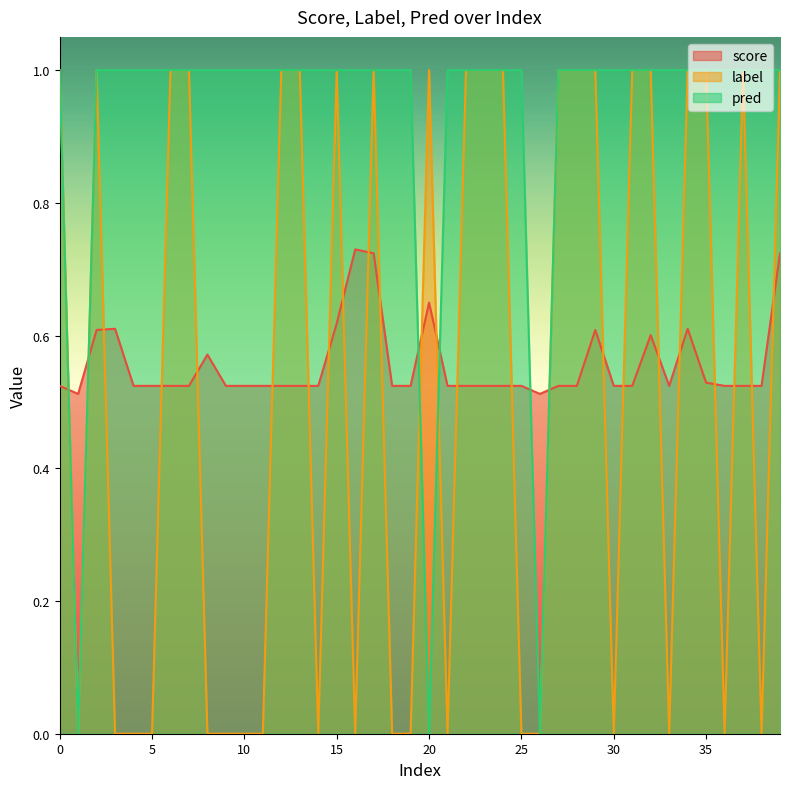

How many times do score and pred cross each other?

6